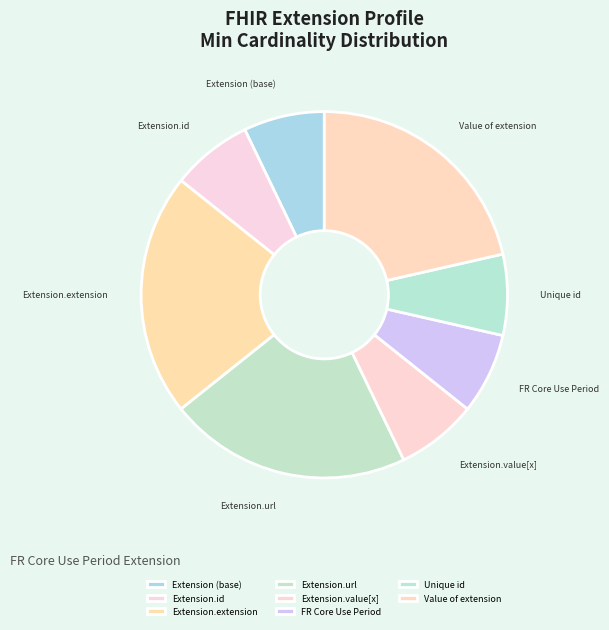

Is the sum of Extension.url and Extension (base) greater than half?

No